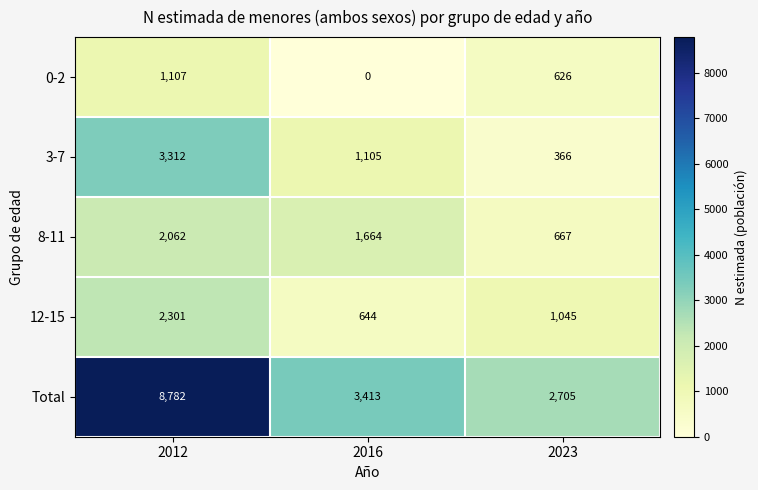

Count the 3-7 values in the range 366 to 3312.

3